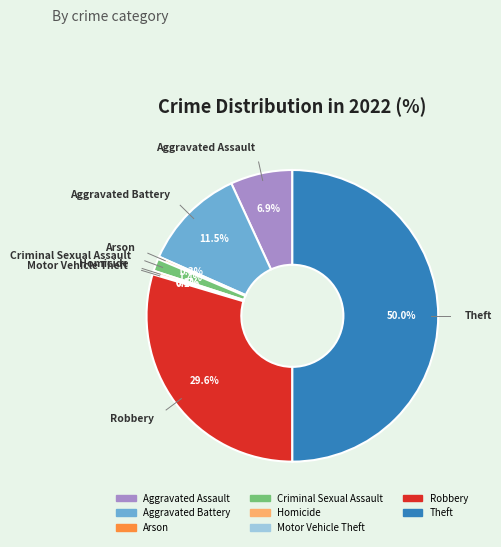

What portion of the pie excludes Homicide?

99.7%